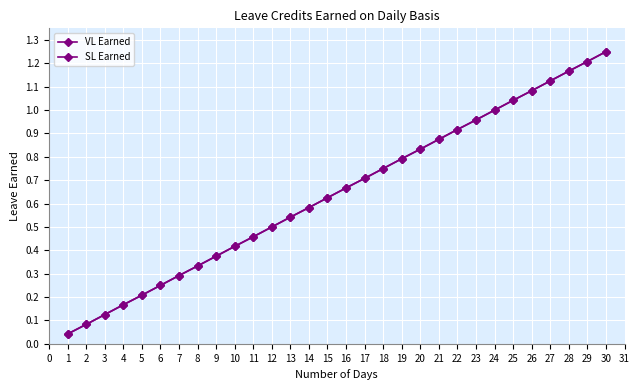

Does the chart have visible grid lines?

Yes